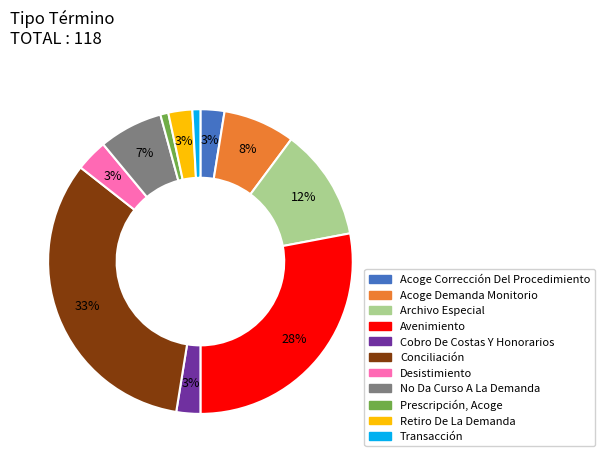

To the nearest percent, what portion does Desistimiento represent?

3%